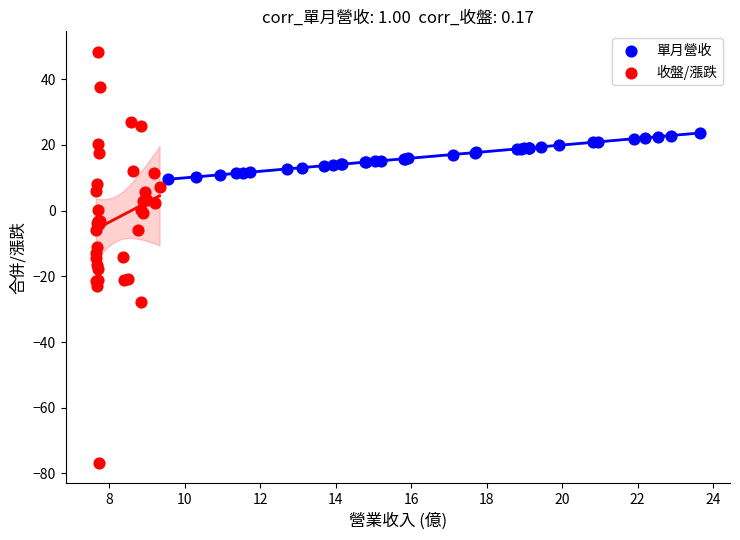

Which series reaches the maximum Y coordinate?

收盤/漲跌